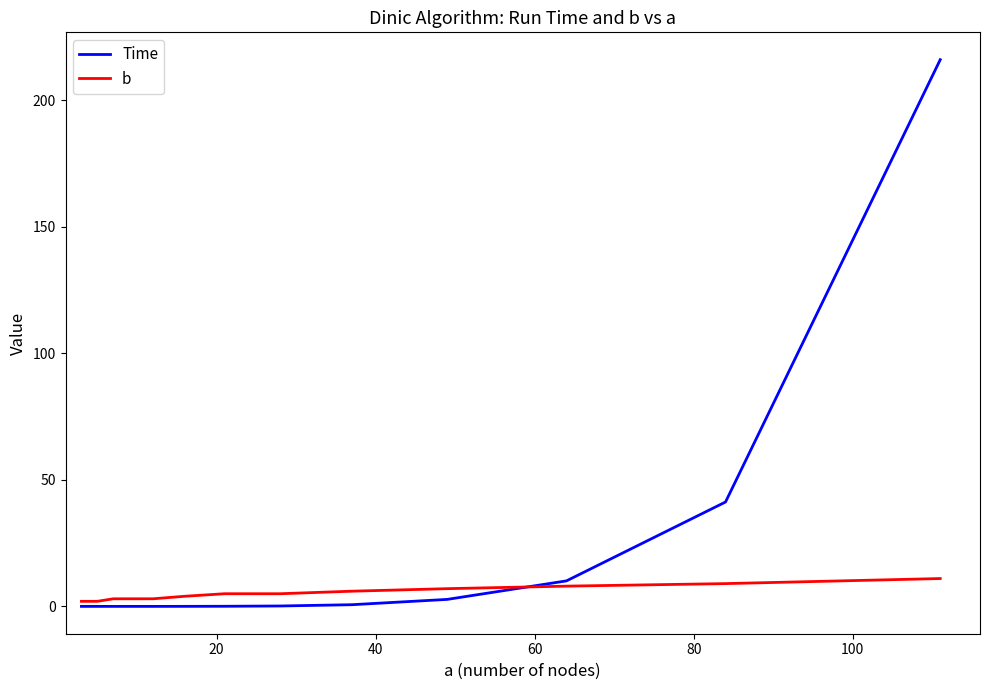

Does the chart have visible grid lines?

No